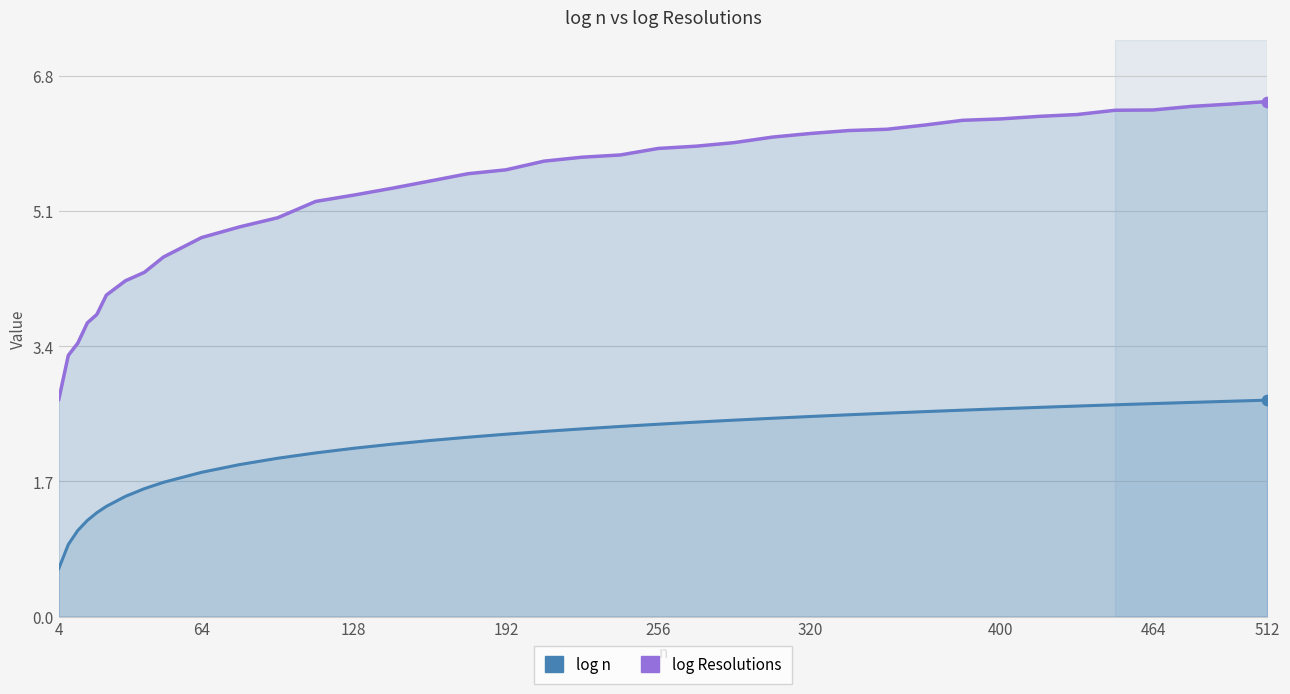

Which series reaches the minimum Y coordinate?

log n